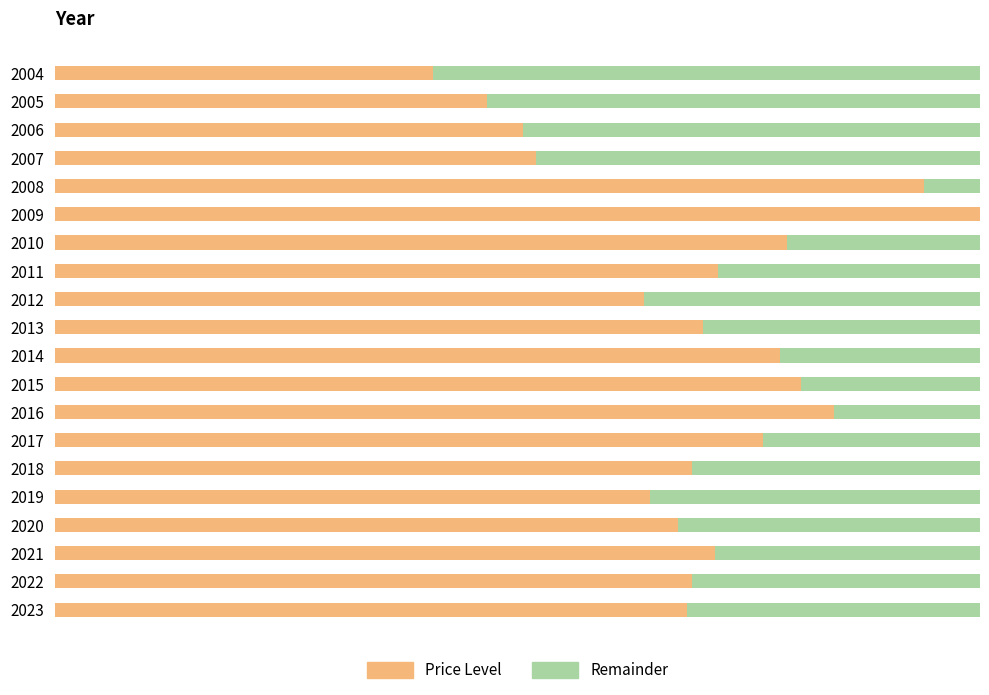

The value of Mean Price (normalized) at 12 is 0.8. True or false?

True